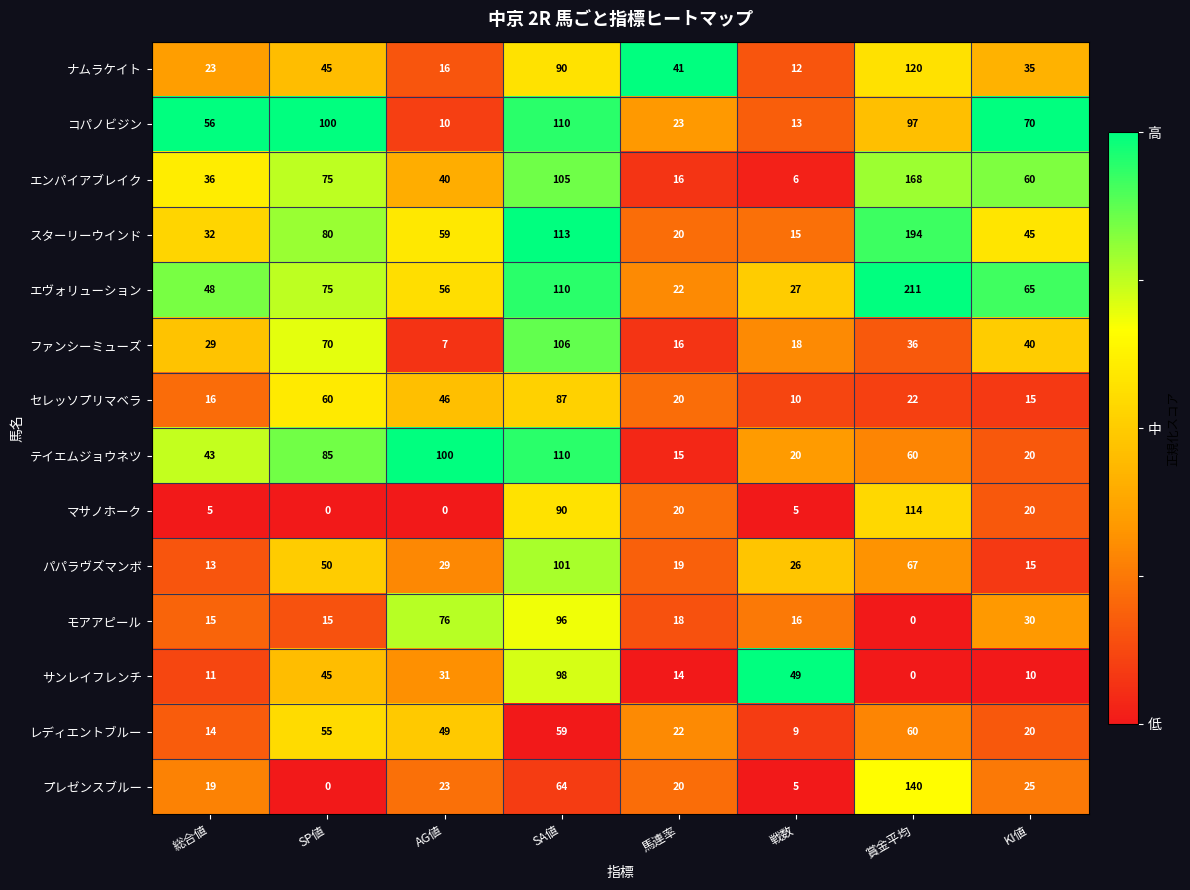

What is the spread (max minus min) of values at AG値?

100